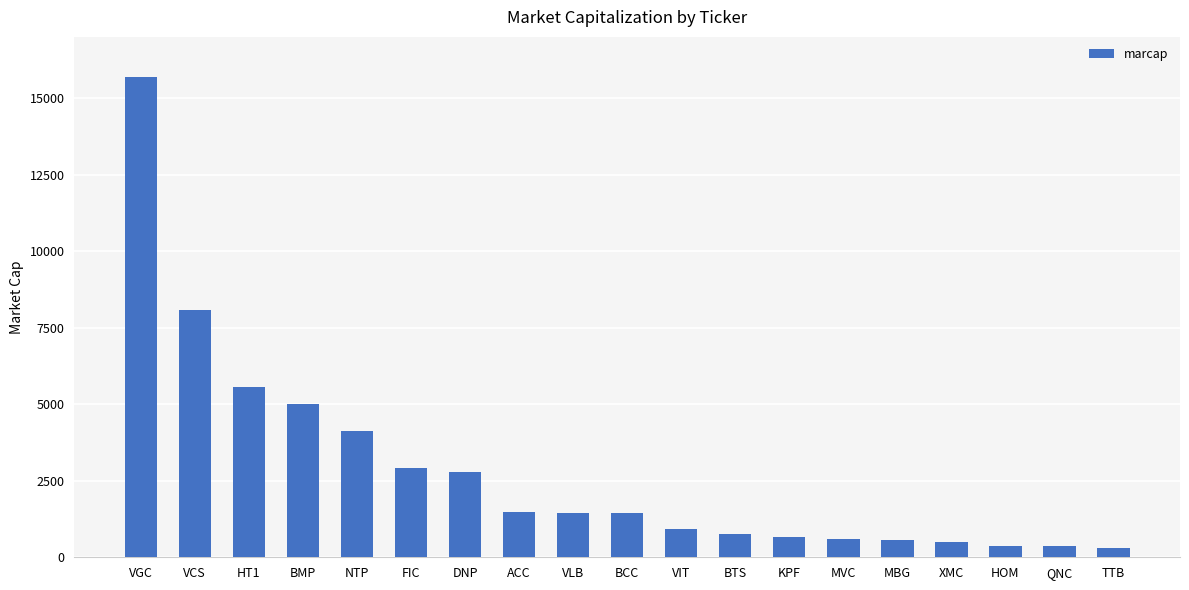

What is the sum of the values at BCC and VLB?

2893